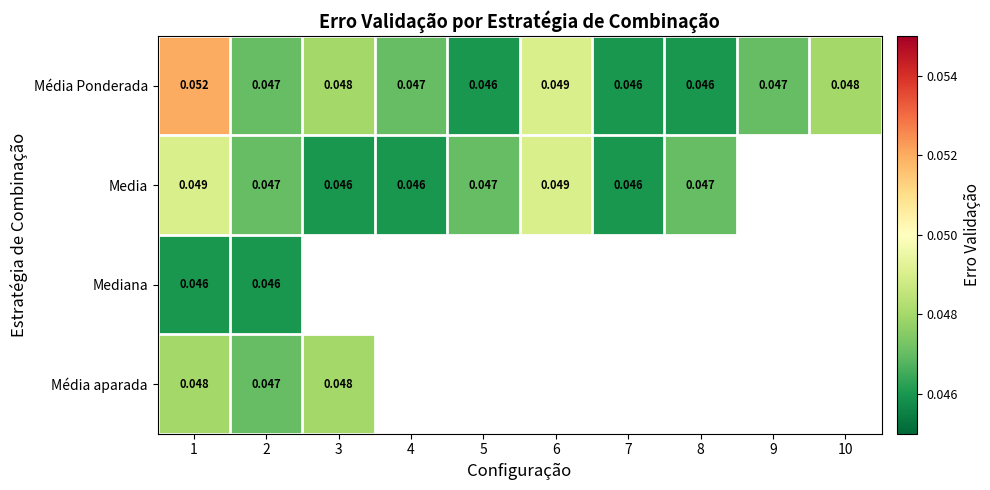

At how many categories does at least one series exceed 0?

10